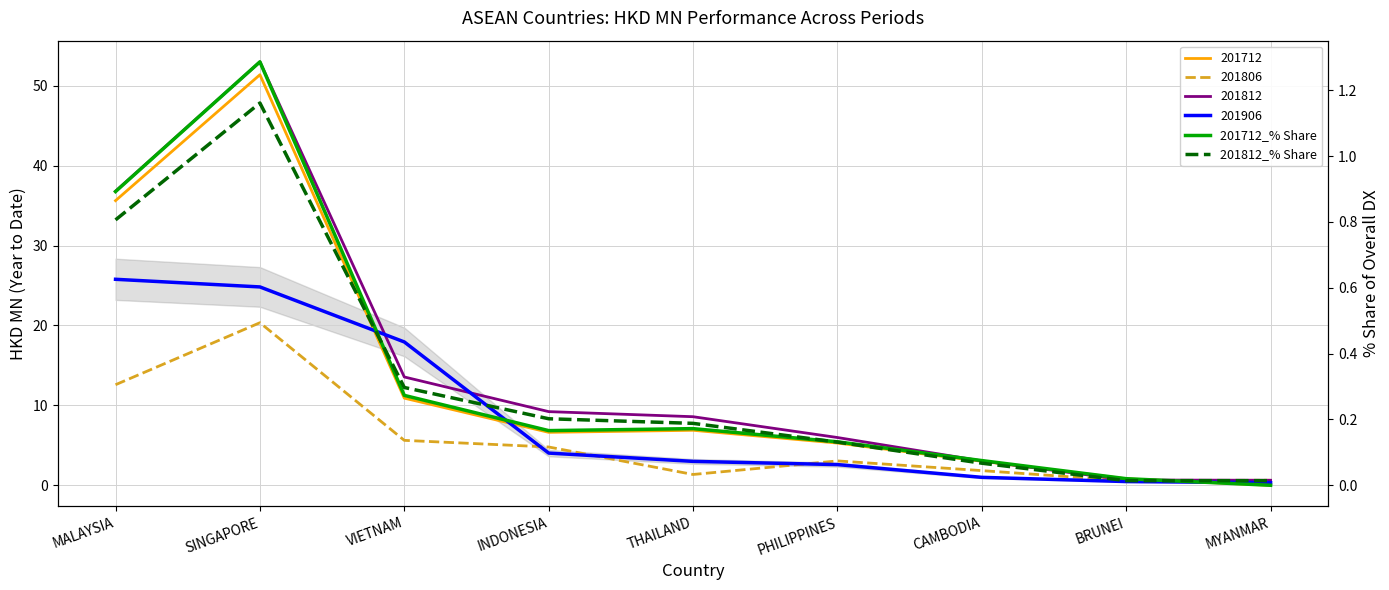

Between BRUNEI and CAMBODIA, which is larger?

CAMBODIA